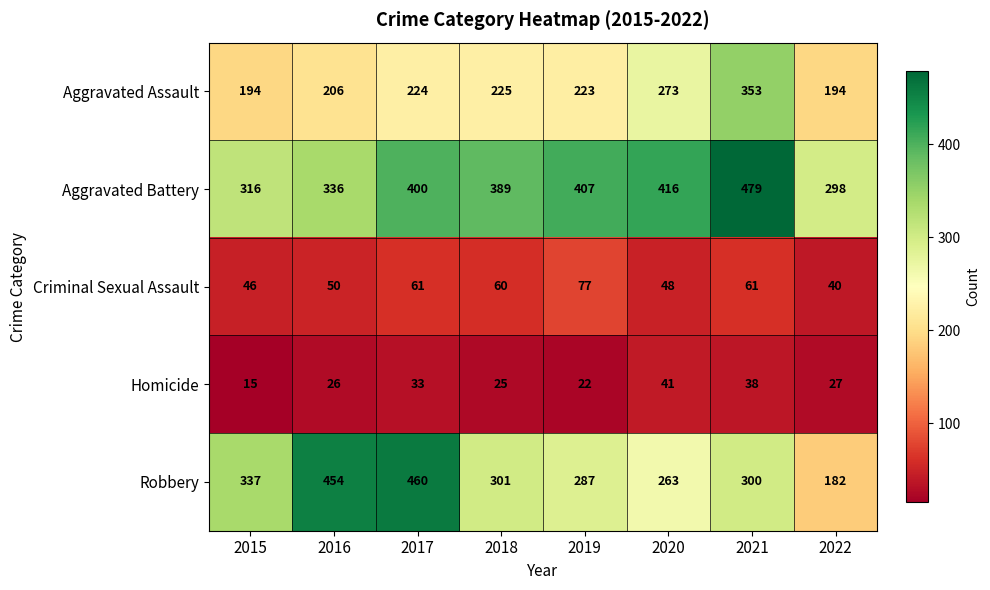

Count the number of data series in this chart.

5